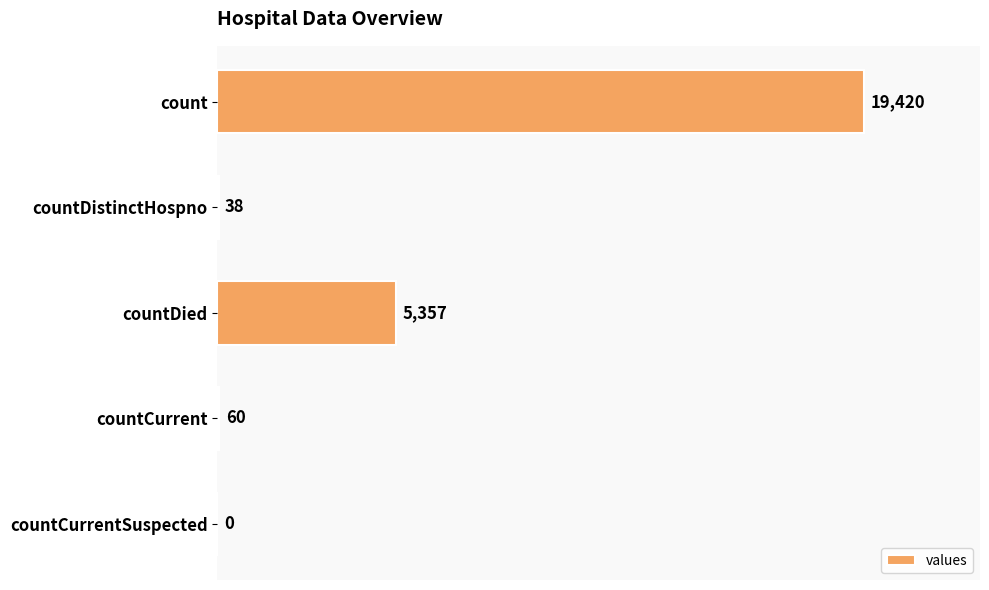

Is it true that the value at countDied is 5357?

True